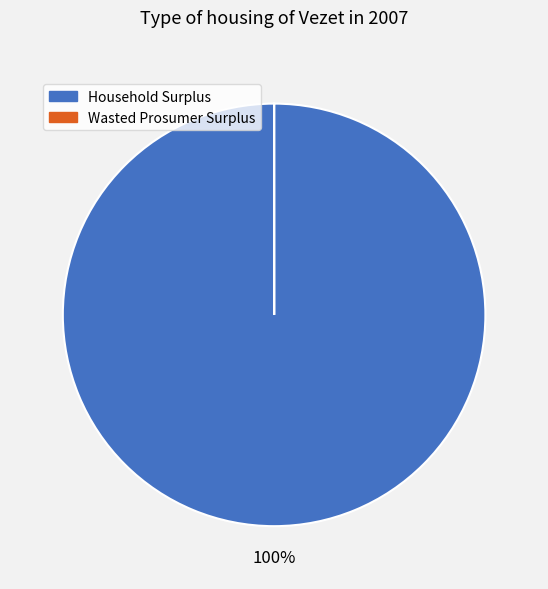

Which slice is the largest?

Household Surplus